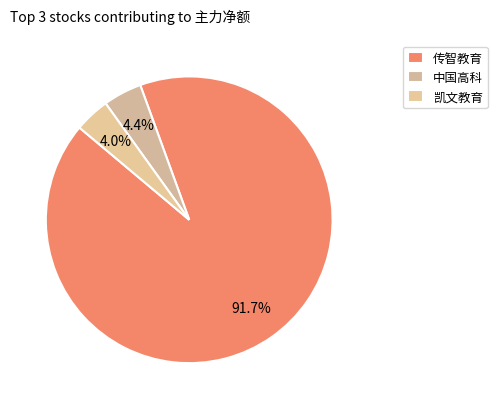

How many segments does this pie chart have?

3